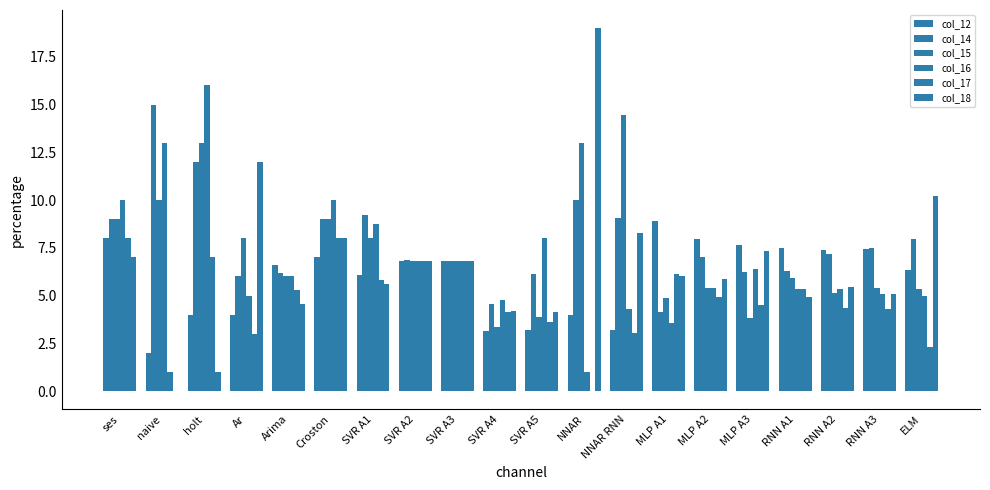

Count the number of categories in the chart.

20